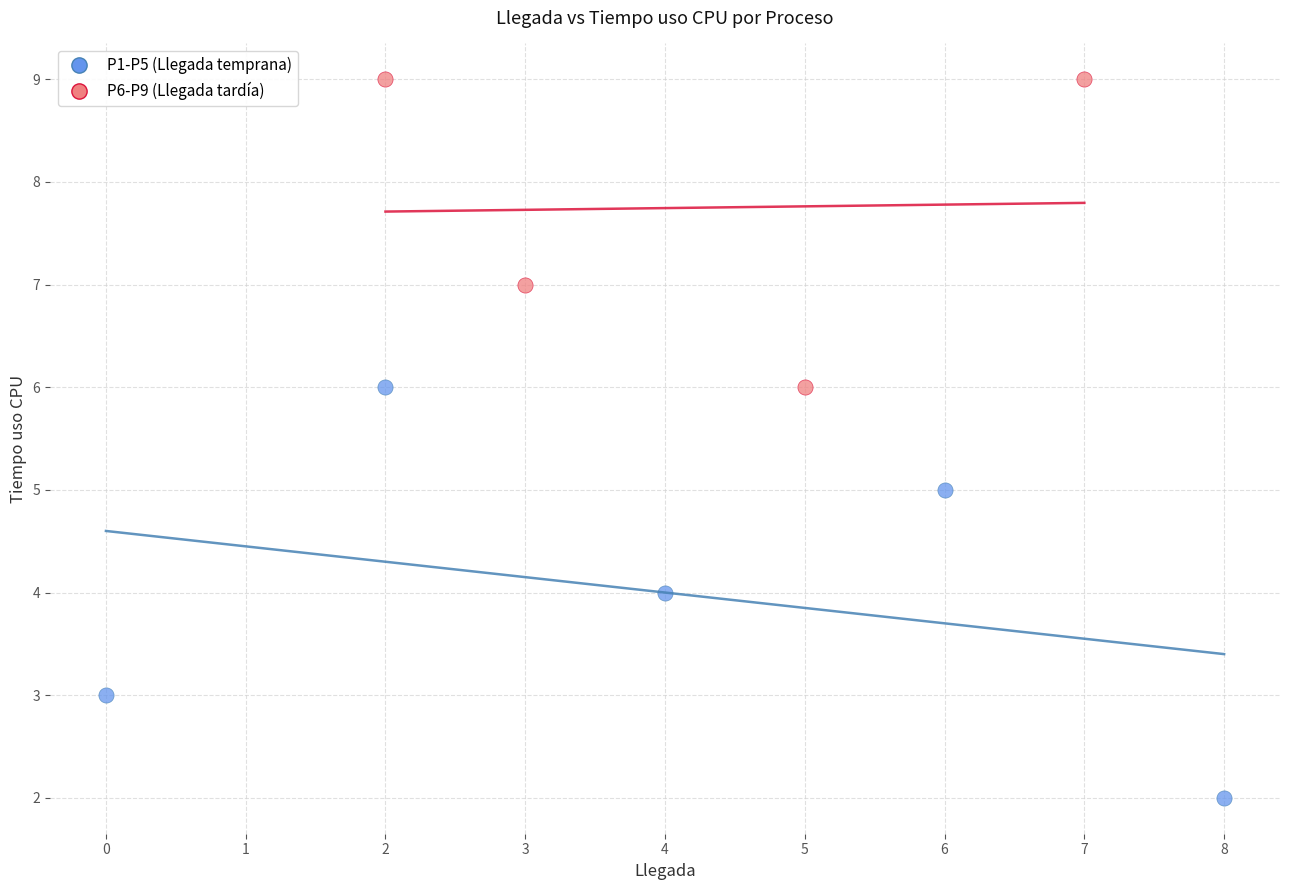

Which series contains the lowest Y value?

P1-P5 (Llegada temprana)